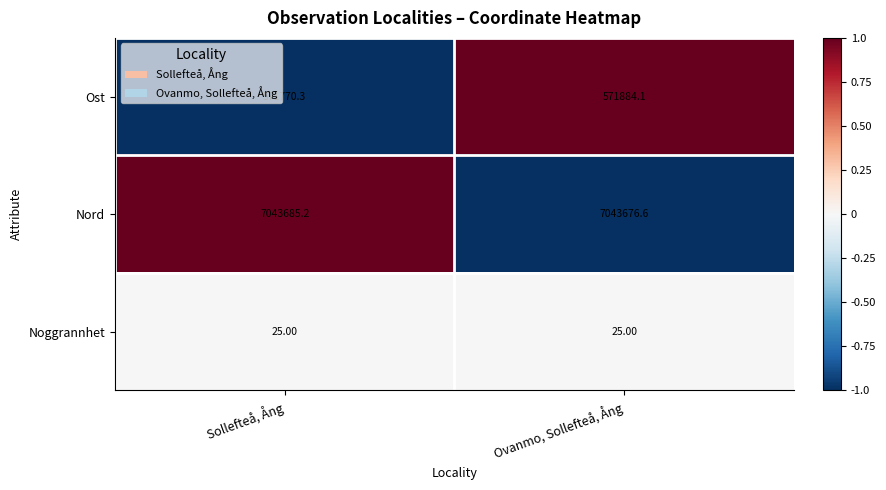

What is the average value of the Nord series?

7043680.9